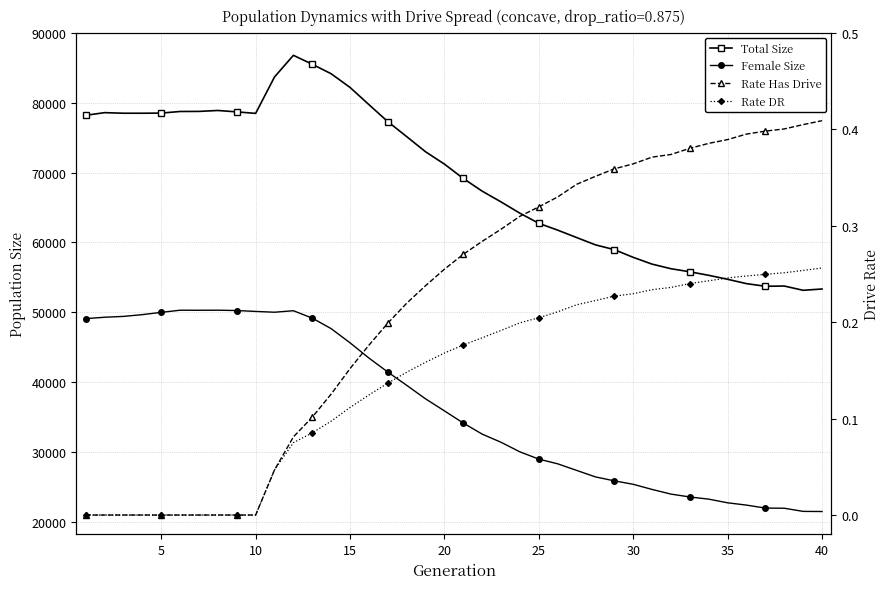

Reading left to right, extract all data points from this chart.

Total Size: 78205.0	78587.0	78504.0	78503.0	78522.0	78754.0	78764.0	78898.0	78697.0	78483.0	83698.0	86796.0	85518.0	84157.0	82199.0	79738.0	77303.0	75157.0	72984.0	71219.0	69157.0	67343.0	65801.0	64180.0	62735.0	61759.0	60703.0	59651.0	58966.0	57863.0	56892.0	56234.0	55794.0	55289.0	54720.0	54098.0	53721.0	53756.0	53144.0	53331.0
Female Size: 49086.0	49285.0	49406.0	49660.0	49985.0	50292.0	50285.0	50293.0	50248.0	50118.0	50004.0	50219.0	49159.0	47653.0	45624.0	43444.0	41439.0	39537.0	37599.0	35874.0	34130.0	32546.0	31376.0	30006.0	28966.0	28293.0	27353.0	26420.0	25856.0	25360.0	24624.0	23957.0	23545.0	23234.0	22711.0	22381.0	21956.0	21932.0	21481.0	21462.0
Rate Has Drive: 0.0	0.0	0.0	0.0	0.0	0.0	0.0	0.0	0.0	0.0	0.0	0.1	0.1	0.1	0.2	0.2	0.2	0.2	0.2	0.3	0.3	0.3	0.3	0.3	0.3	0.3	0.3	0.4	0.4	0.4	0.4	0.4	0.4	0.4	0.4	0.4	0.4	0.4	0.4	0.4
Rate DR: 0.0	0.0	0.0	0.0	0.0	0.0	0.0	0.0	0.0	0.0	0.0	0.1	0.1	0.1	0.1	0.1	0.1	0.1	0.2	0.2	0.2	0.2	0.2	0.2	0.2	0.2	0.2	0.2	0.2	0.2	0.2	0.2	0.2	0.2	0.2	0.2	0.2	0.3	0.3	0.3